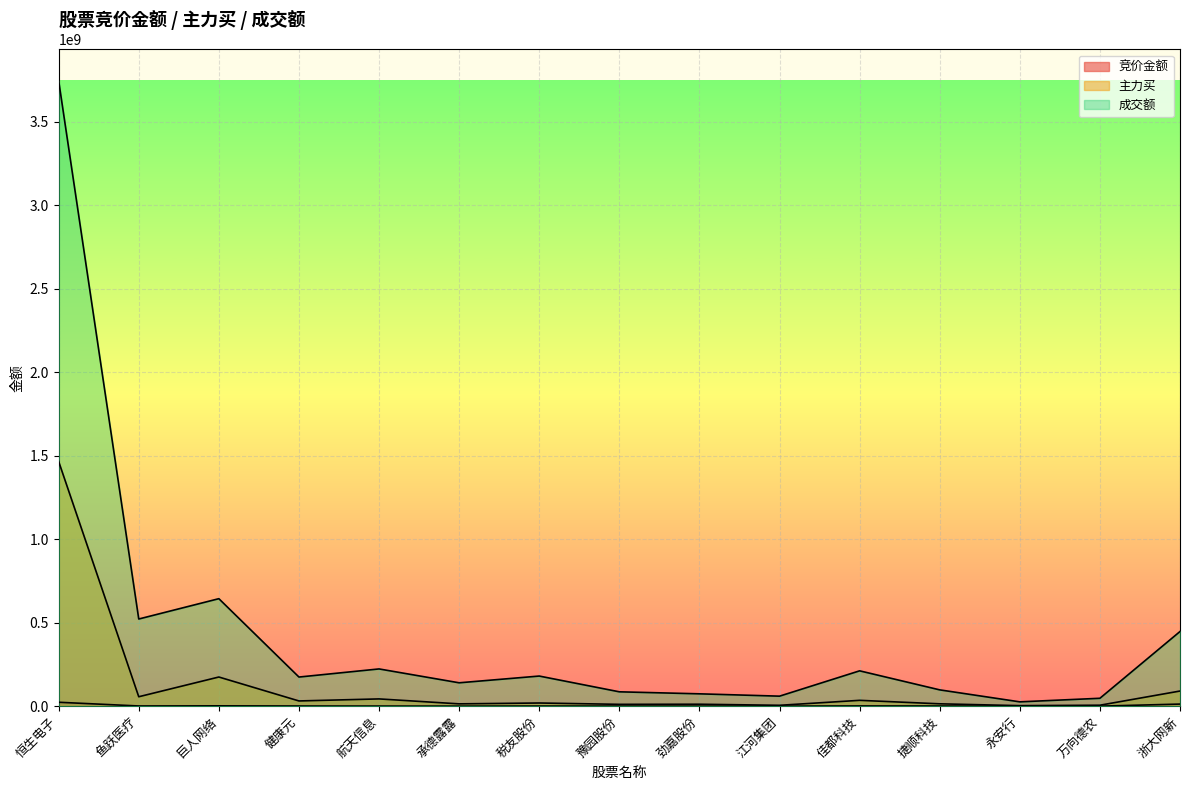

What is the sum of the 竞价金额 values at 永安行 and 佳都科技?

1497932